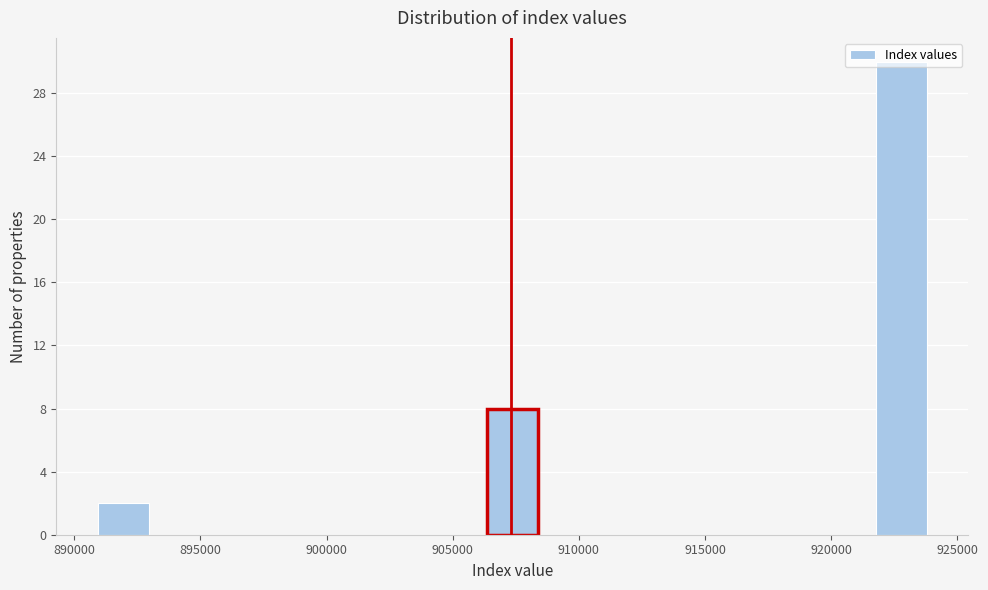

How tall is the bar that spans 906500 to 908500 on the x-axis? Neither the bar edges nor the heights are printed on the chart, so give them approximately, as read against the axes.

8